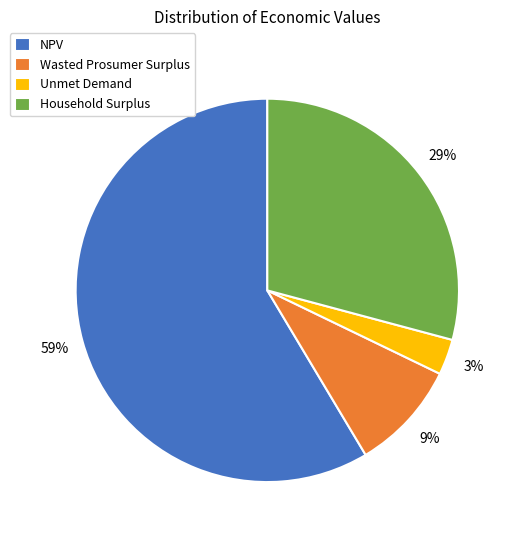

To the nearest percent, what is the average slice percentage?

25%